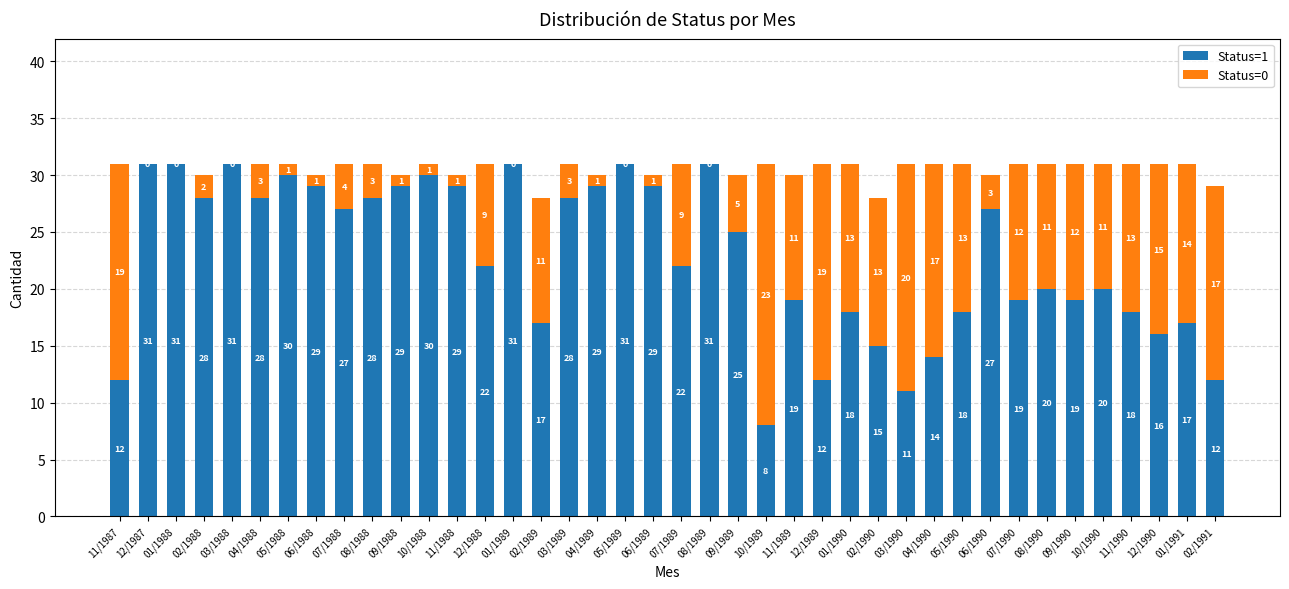

Is it true that Status=1 equals 17 at 06/1988?

False